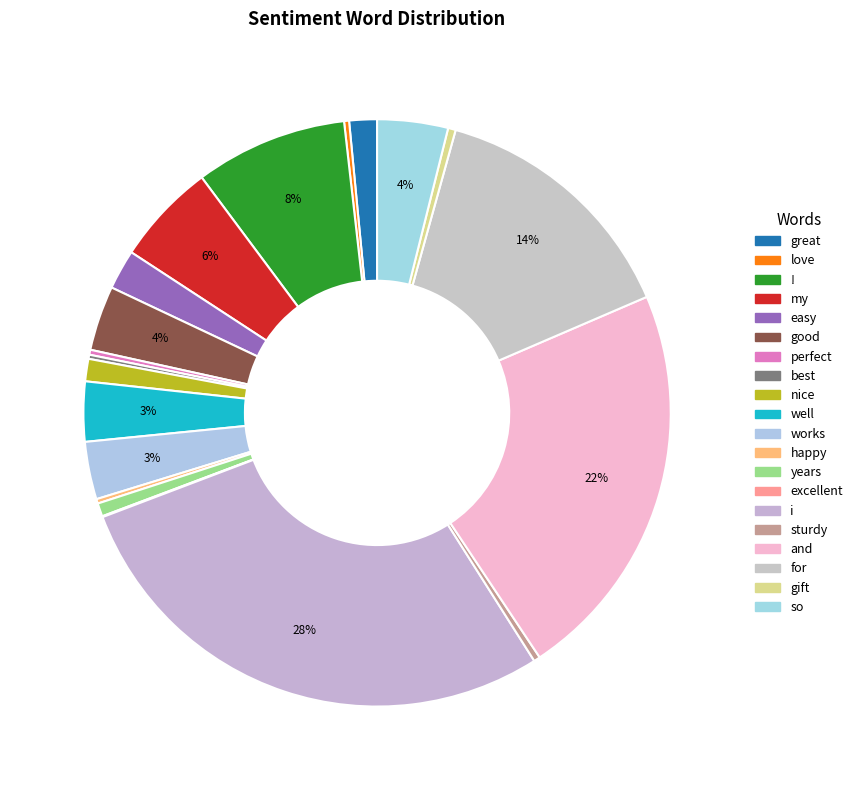

Does any single category account for the majority?

No